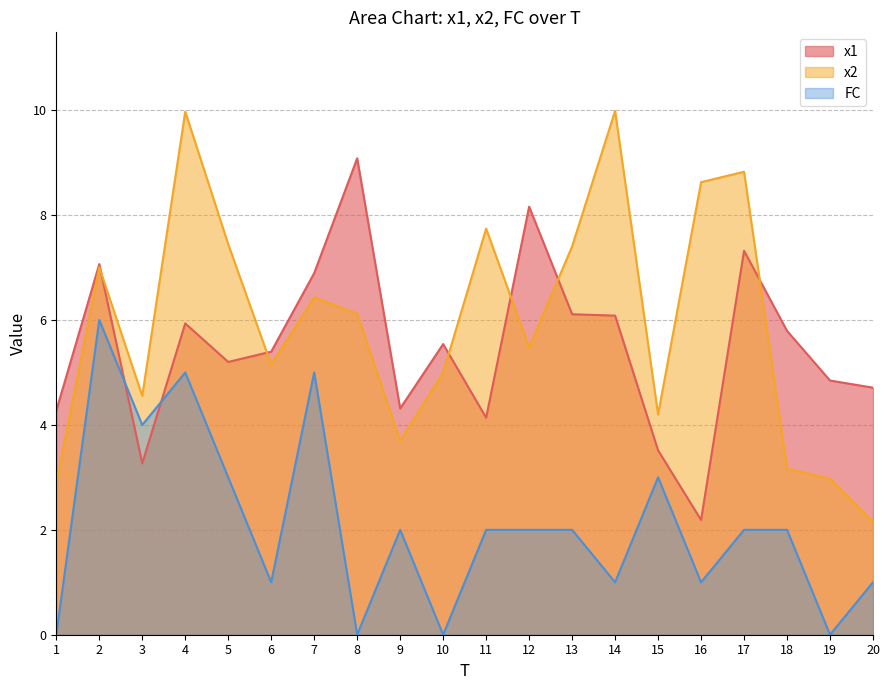

How many interior local peaks does the FC series have?

5